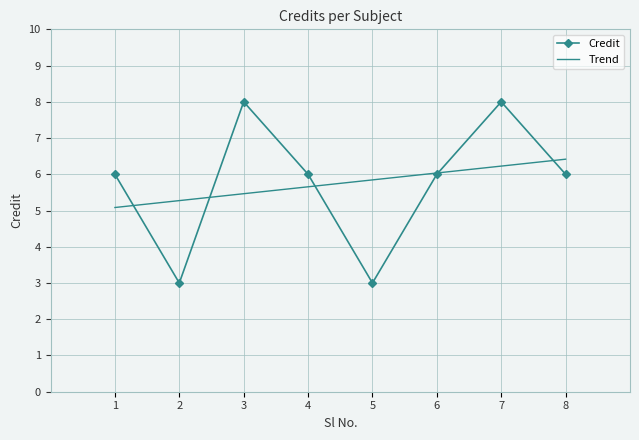

The value of Credit at 1 is 6. True or false?

True